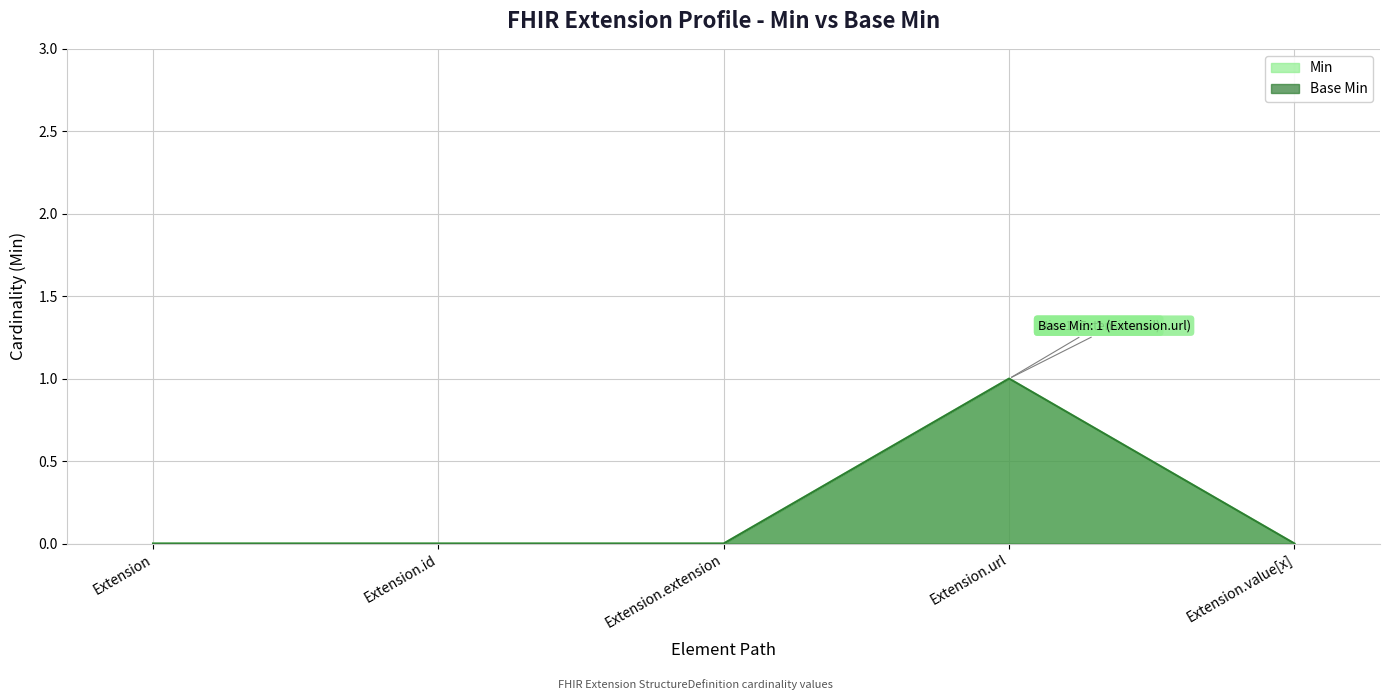

Rank the series by their maximum value, from highest to lowest.

Min, Base Min